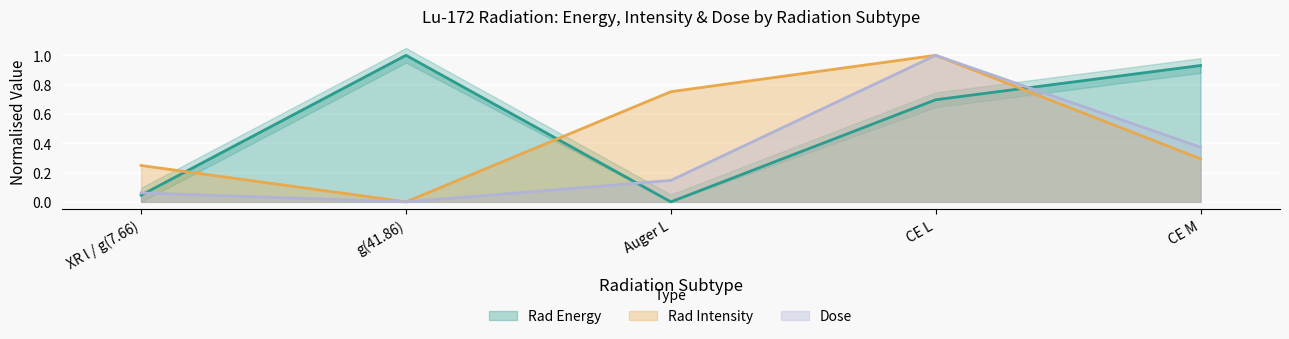

Is the value of Rad Intensity at CE M greater than the value of Dose at Auger L?

Yes